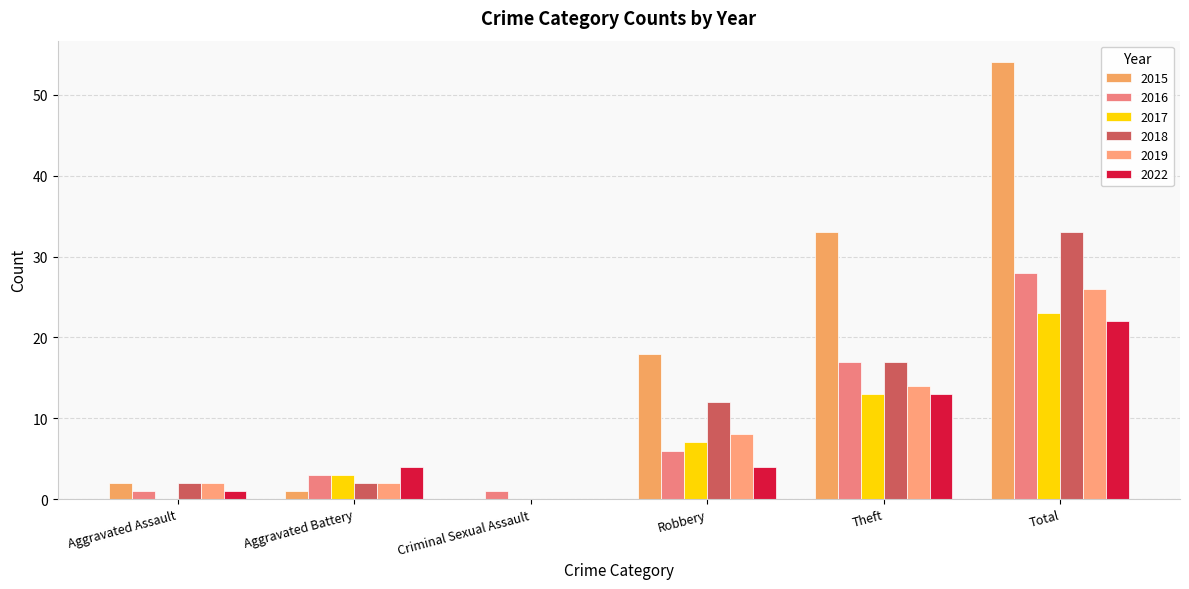

What is the label of the 2nd bar from the left?

Aggravated Battery